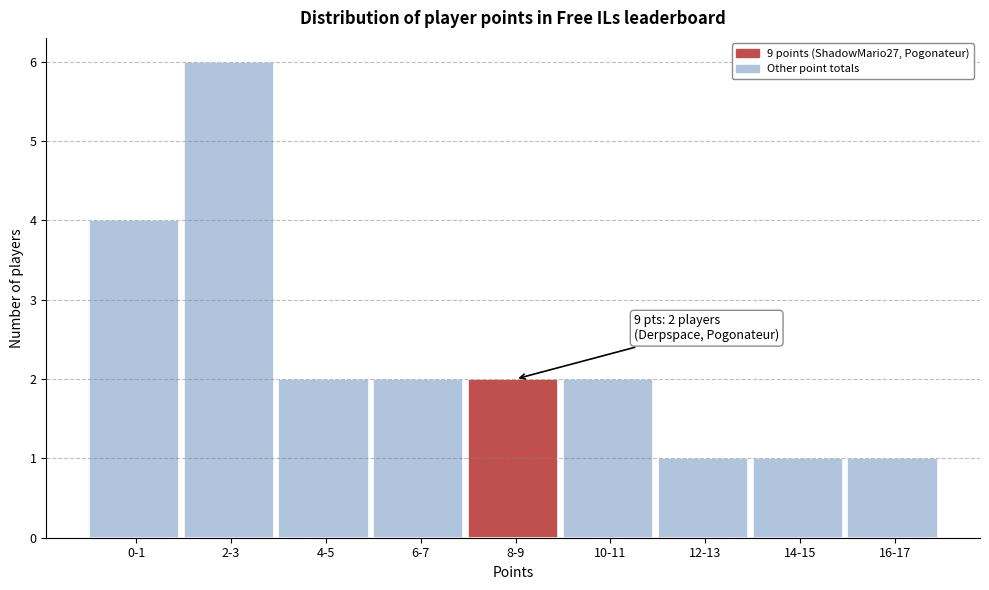

Reading left to right, transcribe all the data shown in this chart.

0-1=4	2-3=6	4-5=2	6-7=2	8-9=2	10-11=2	12-13=1	14-15=1	16-17=1